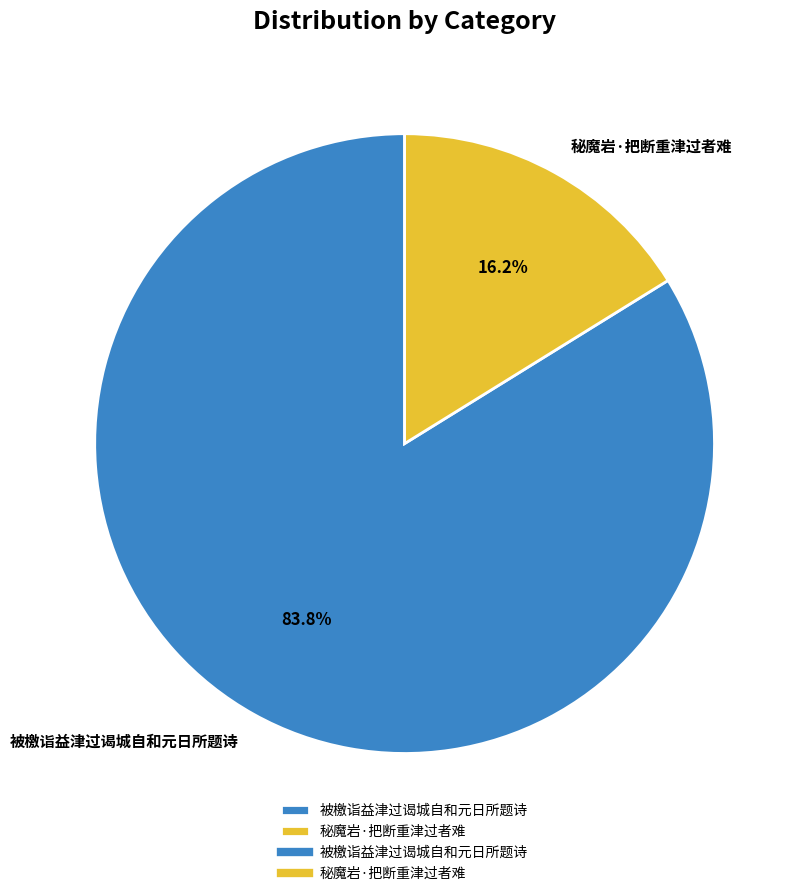

What is the ratio of the value at 被檄诣益津过谒城自和元日所题诗 to the value at 秘魔岩·把断重津过者难?

5.2